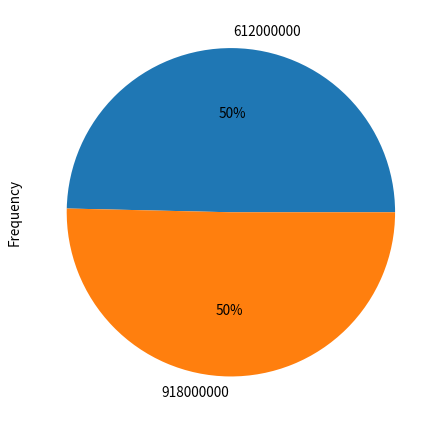

To the nearest percent, what is the average slice percentage?

50%